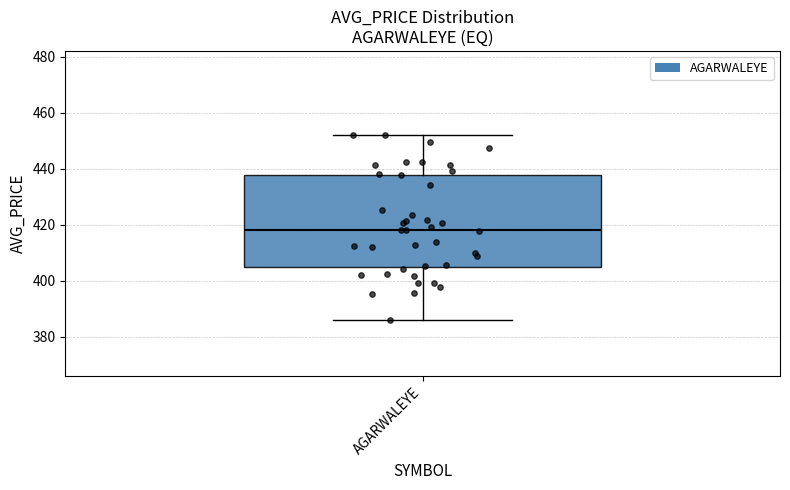

Read this box plot against the y-axis: the position of the median line, the range covered by the box, and the ends of both whiskers. The values are not printed on the chart, so give them approximately, as read against the axis.

median 418, box 406 to 438, whiskers 386 to 452